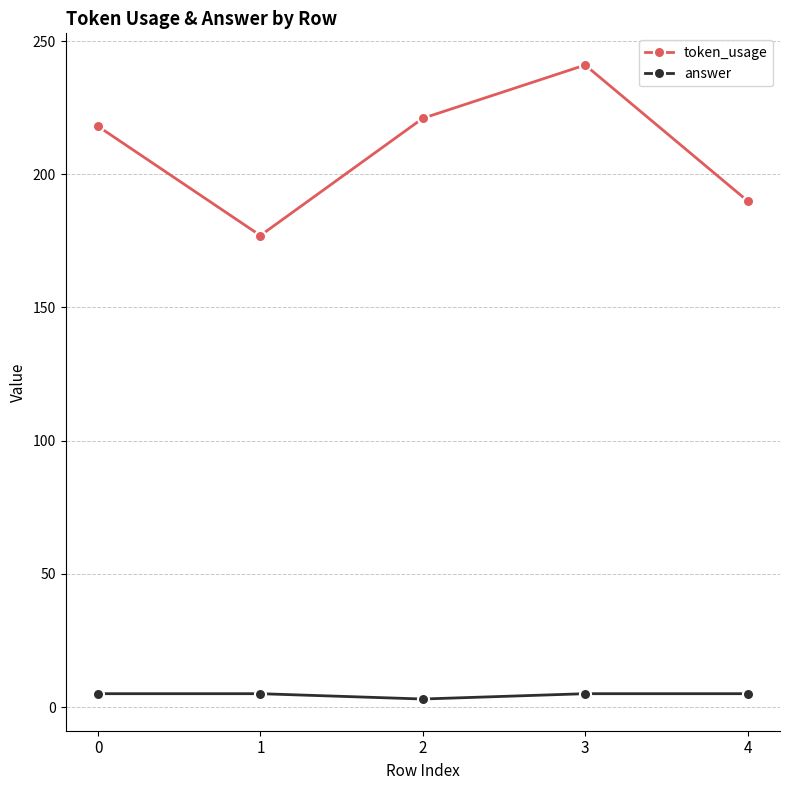

Is the value of token_usage at 3 greater than the value of answer at 3?

Yes